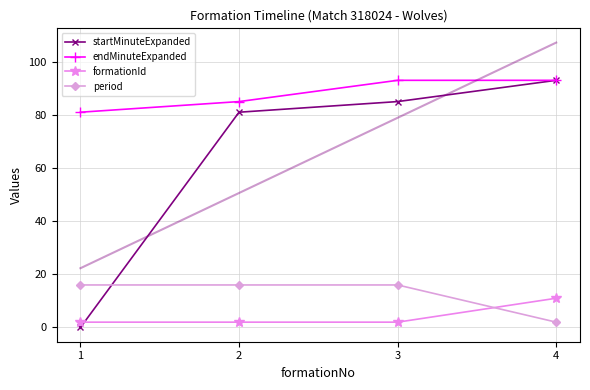

Which category has the highest value in the period series?

1